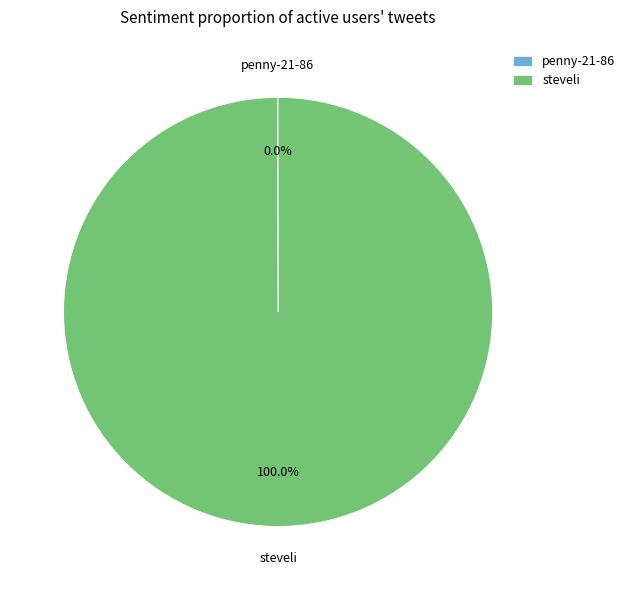

To the nearest percent, what is the average slice percentage?

50%